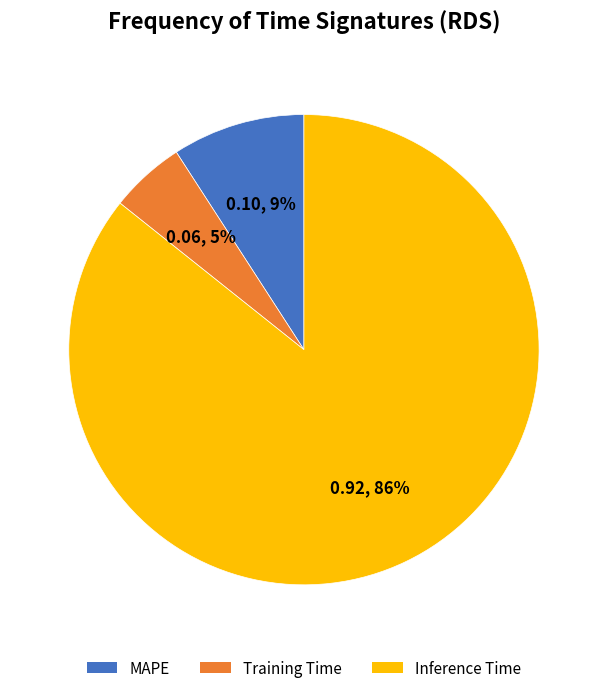

Does MAPE account for over 50% of the chart?

No